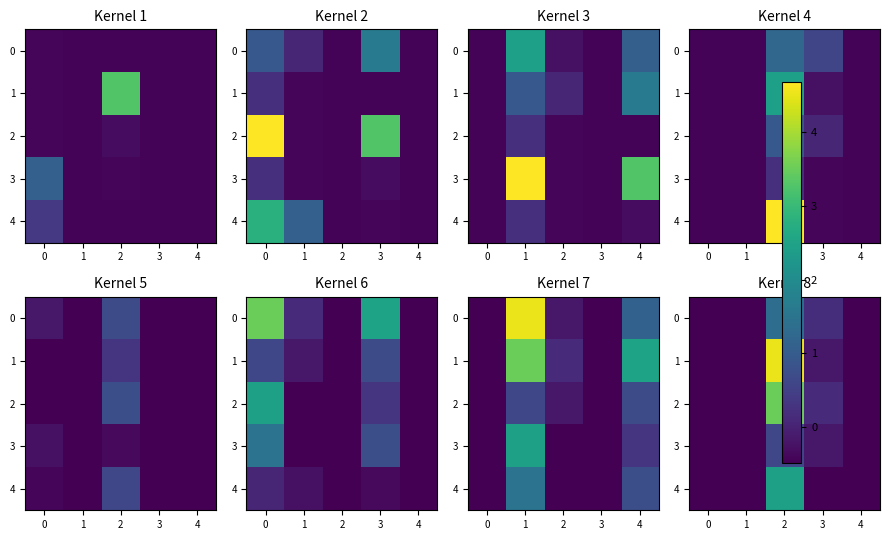

How many data points in row_0 are less than 0?

3